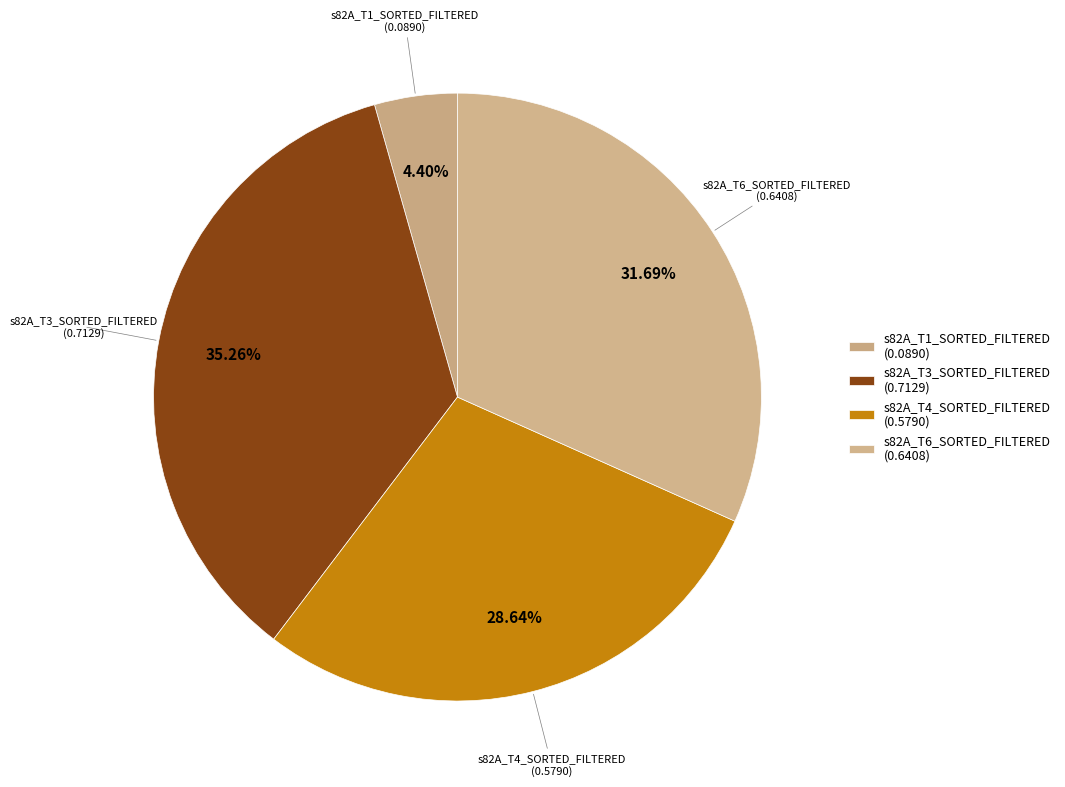

What is the total percentage of s82A_T6_SORTED_FILTERED and s82A_T3_SORTED_FILTERED?

67.0%